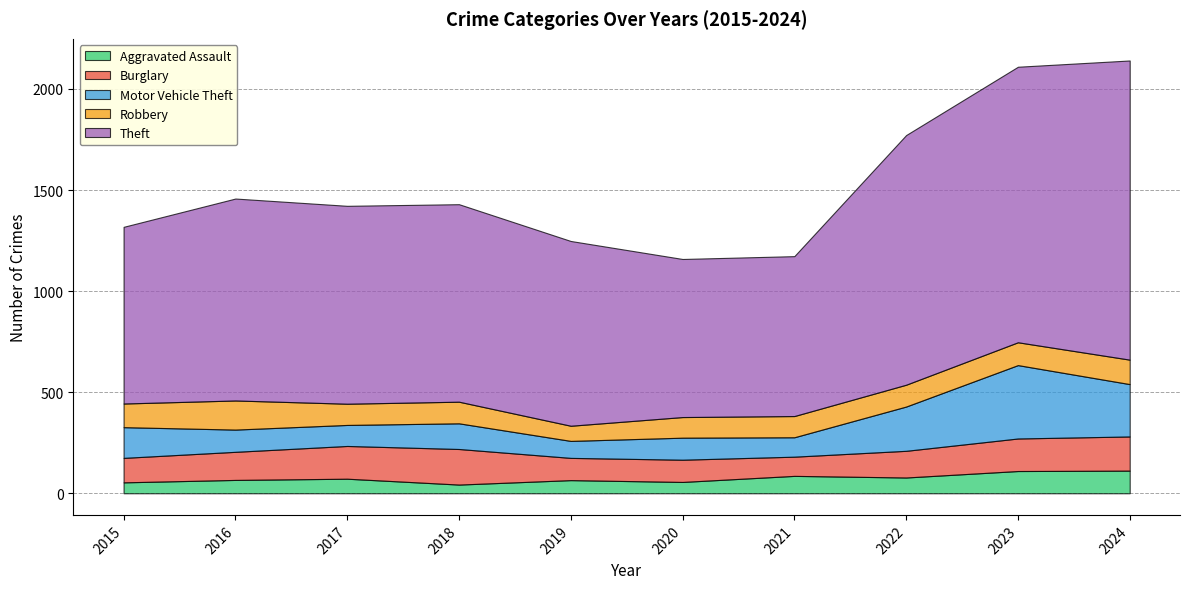

Reading right to left, extract all data points from this chart.

Aggravated Assault: 112	110	78	86	56	65	43	72	66	54
Burglary: 169	161	132	95	110	110	176	162	139	121
Motor Vehicle Theft: 259	363	219	96	109	84	127	104	110	152
Robbery: 121	113	108	105	102	75	107	105	144	117
Theft: 1480	1363	1235	791	782	914	977	979	999	874